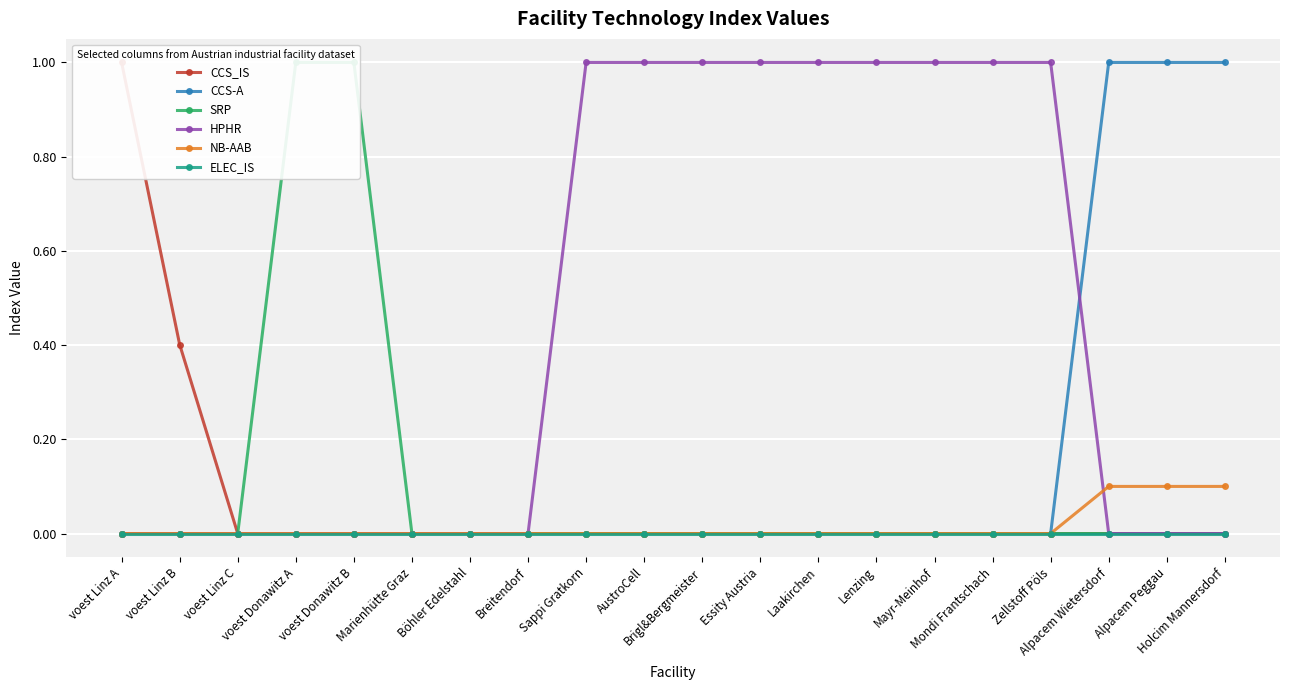

What position from the right is AustroCell?

11